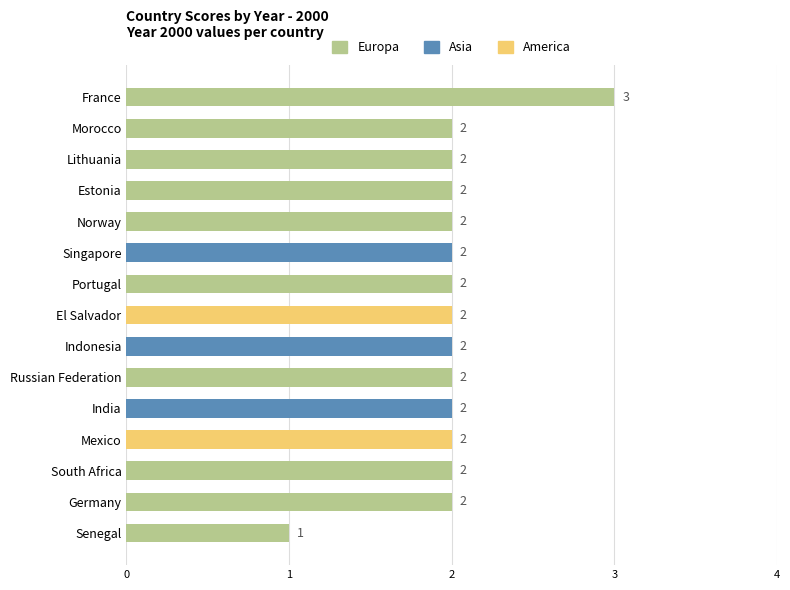

Which label corresponds to the smallest value in the chart?

Senegal